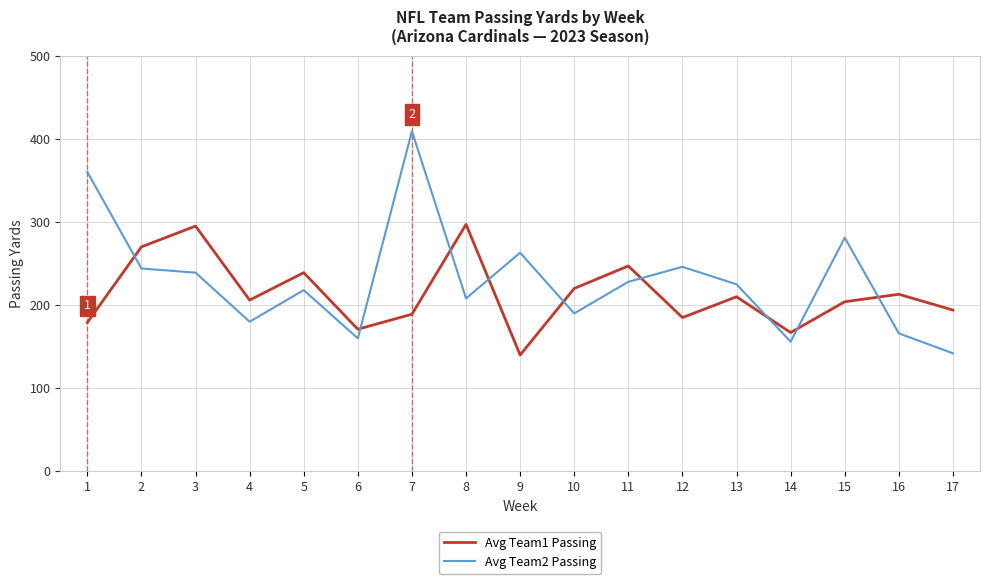

Which series has the largest total across all categories?

Avg Team2 Passing